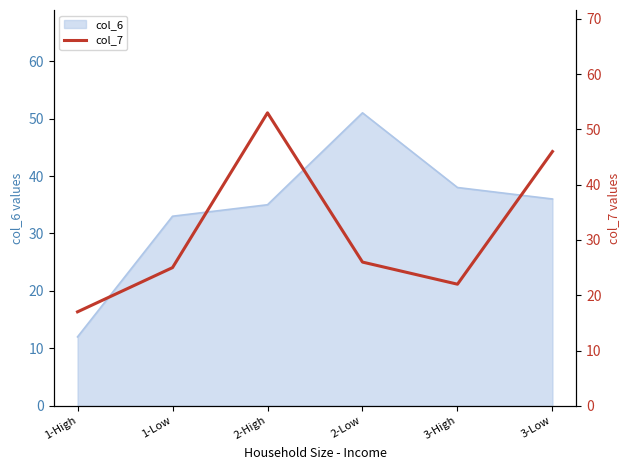

Count the number of categories in the chart.

6